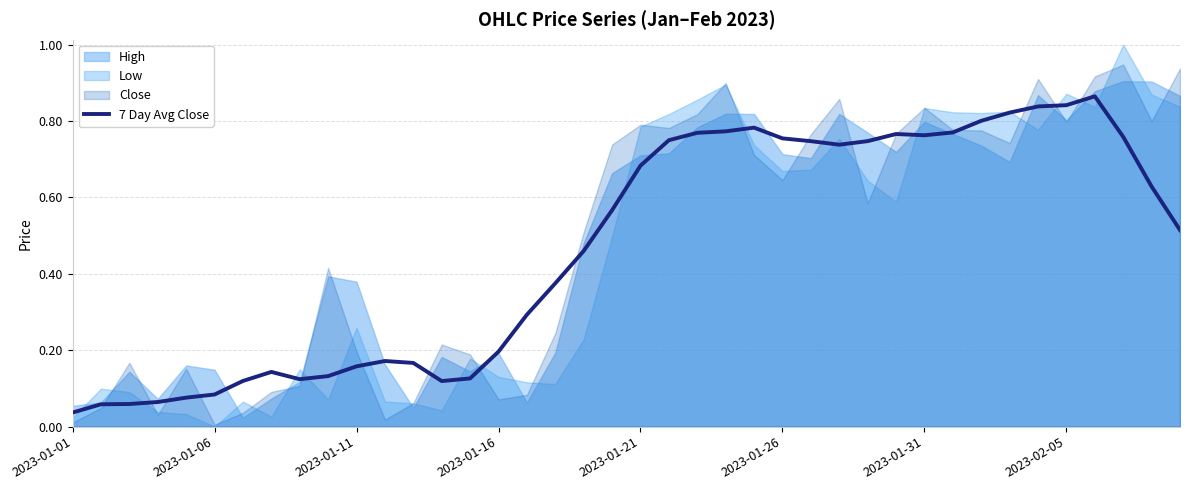

At which label is the value closest to 0?

2023-01-01